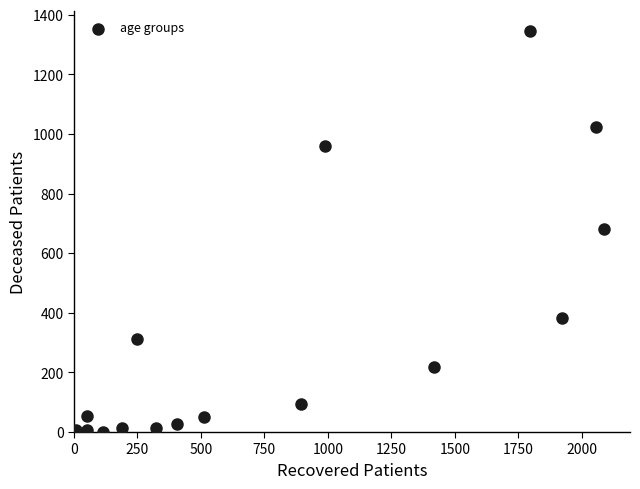

What is the range of Y values (max minus min)?

1346